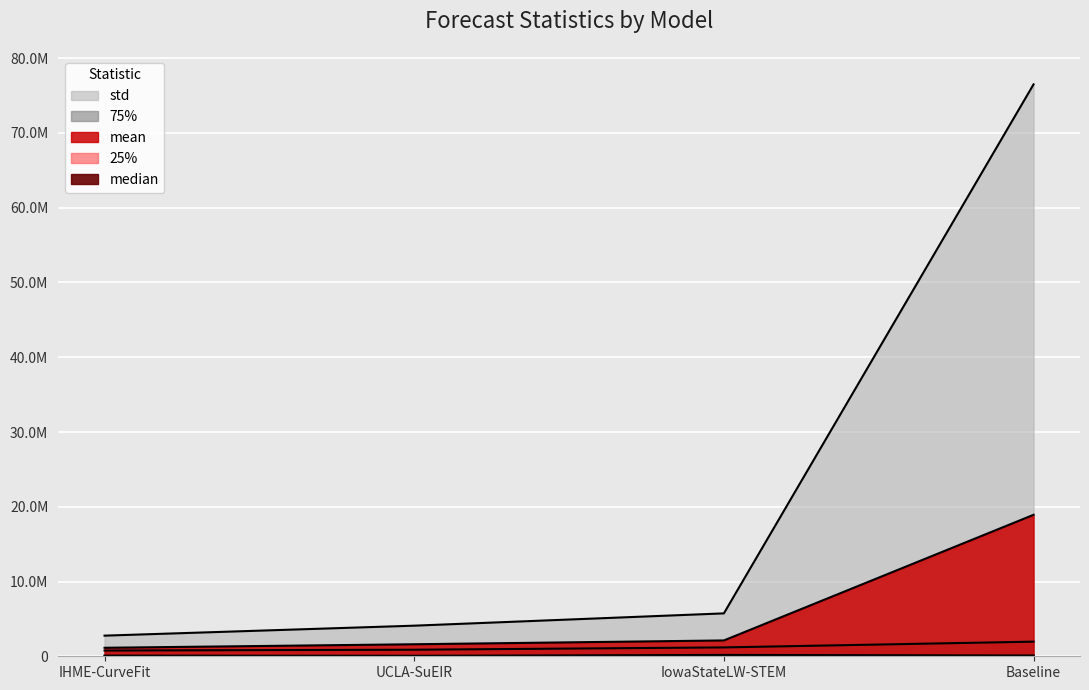

Which label corresponds to the smallest value in the chart?

Baseline